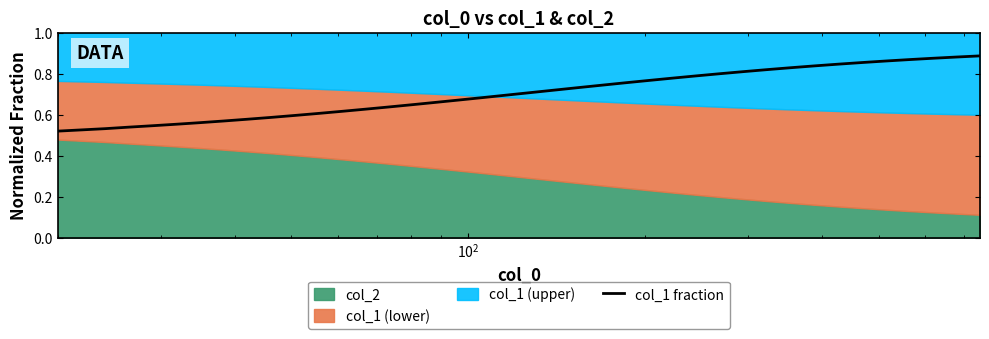

What is the average value?

0.7